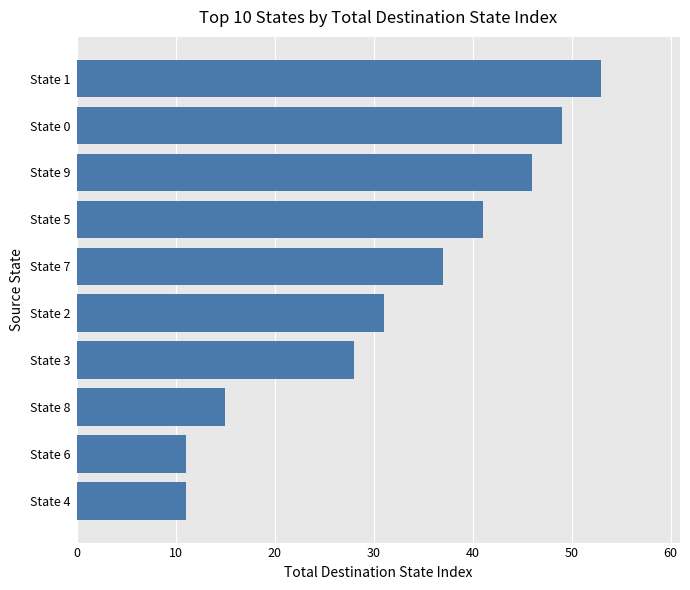

What is the change in value from State 8 to State 2?

+16